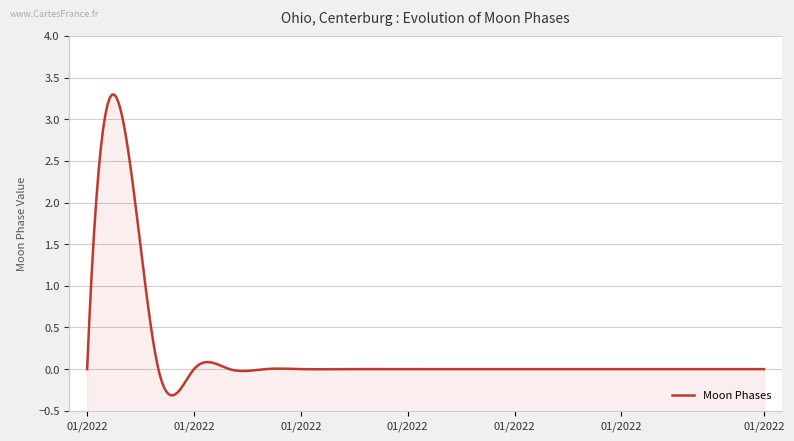

How many positive values are there?

1